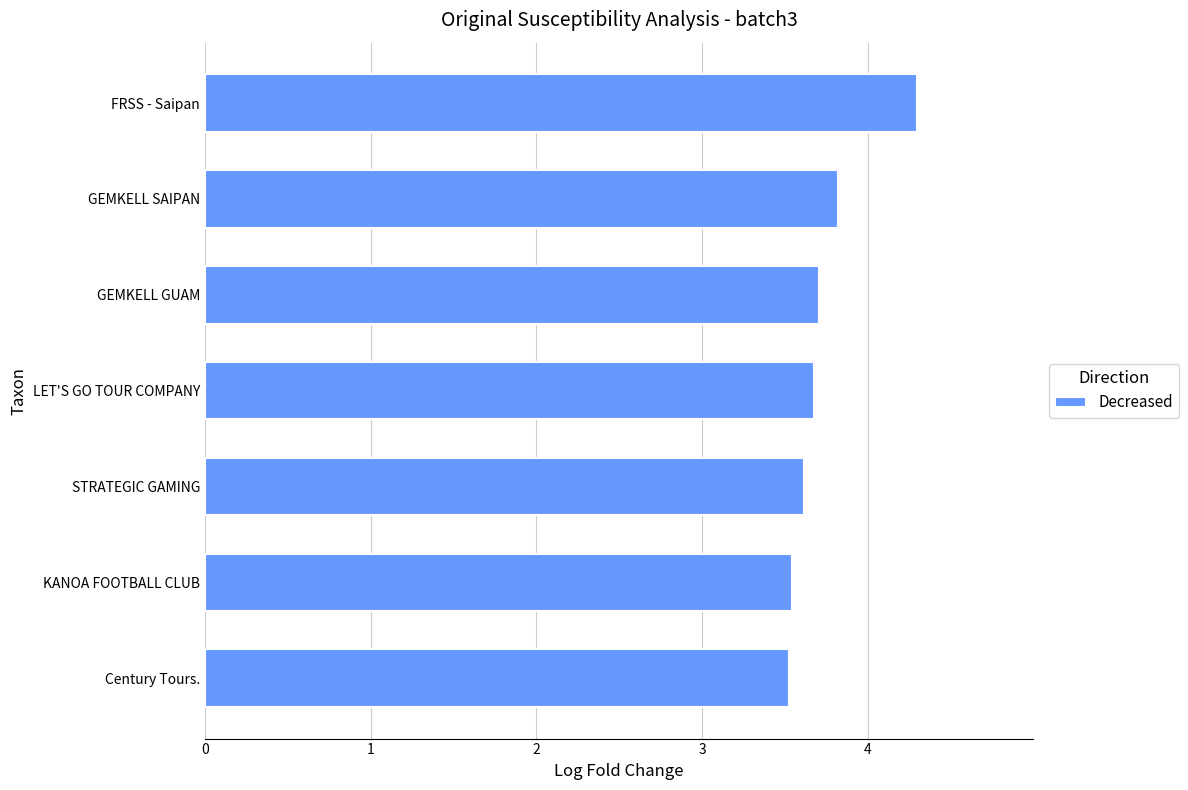

How many values are between 3 and 4?

6